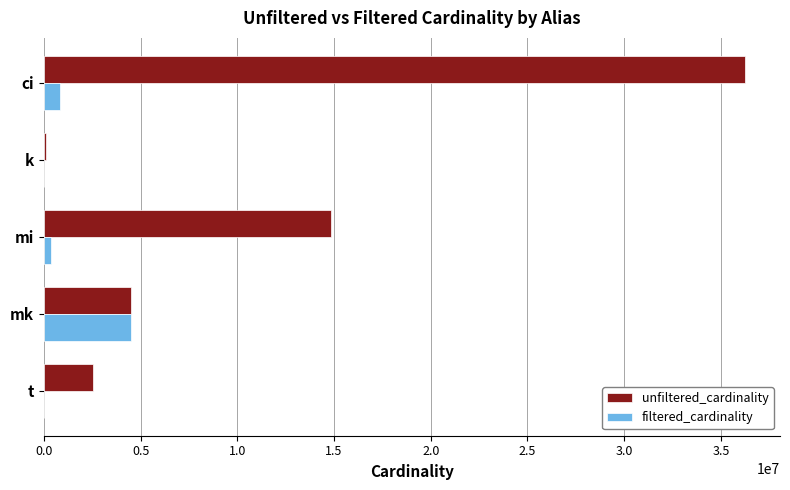

How many distinct data groups are displayed?

2